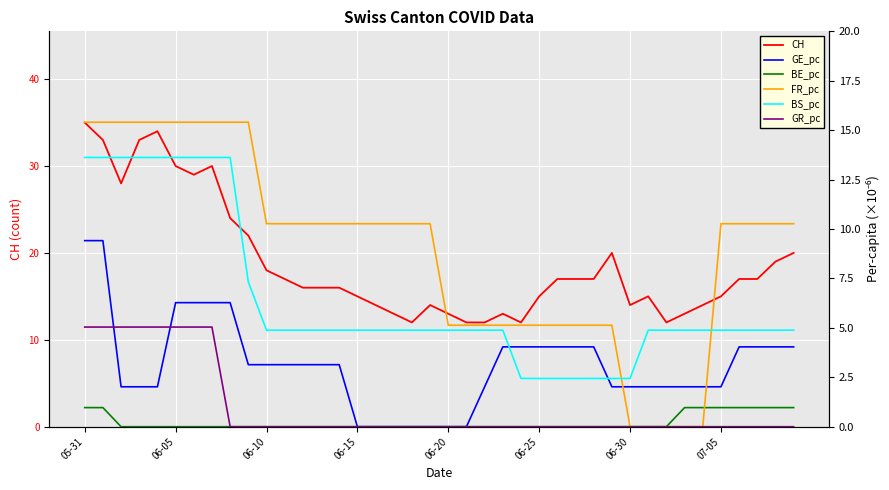

Is it true that FR_pc equals 15.2 at 17?

False